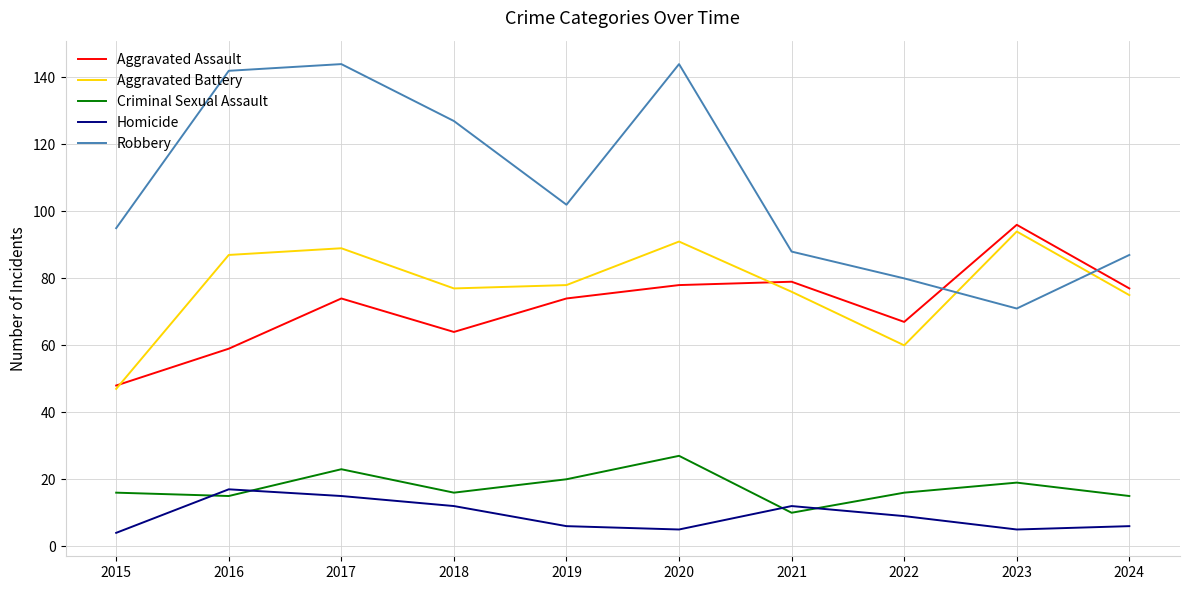

What are all the series names shown in the legend?

Aggravated Assault, Aggravated Battery, Criminal Sexual Assault, Homicide, Robbery